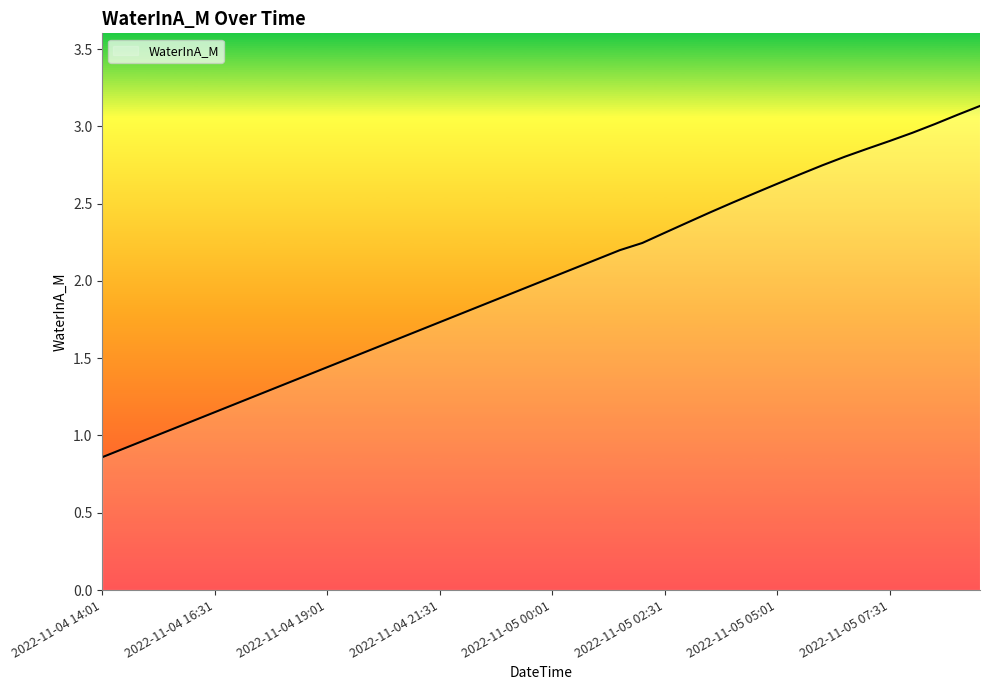

What is the greatest value displayed?

3.1